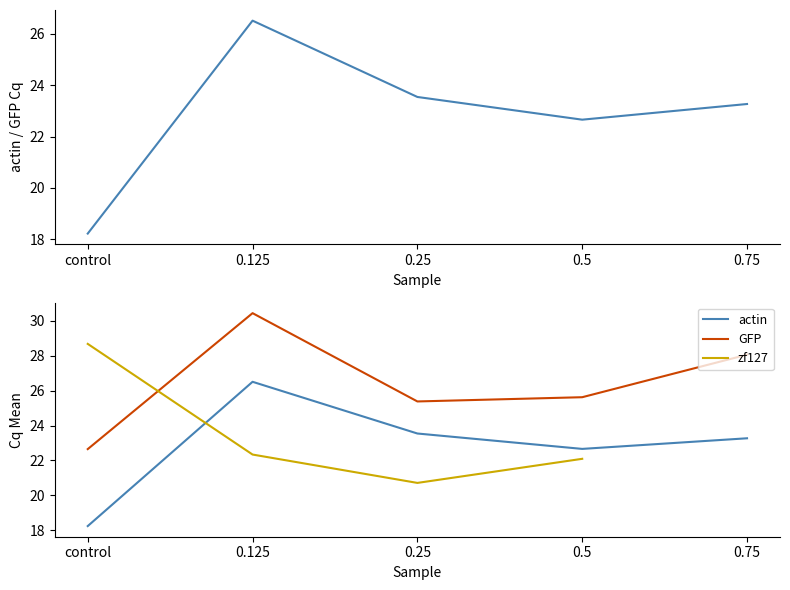

Is the value of GFP at 0.5 greater than the value of actin at 0.5?

Yes